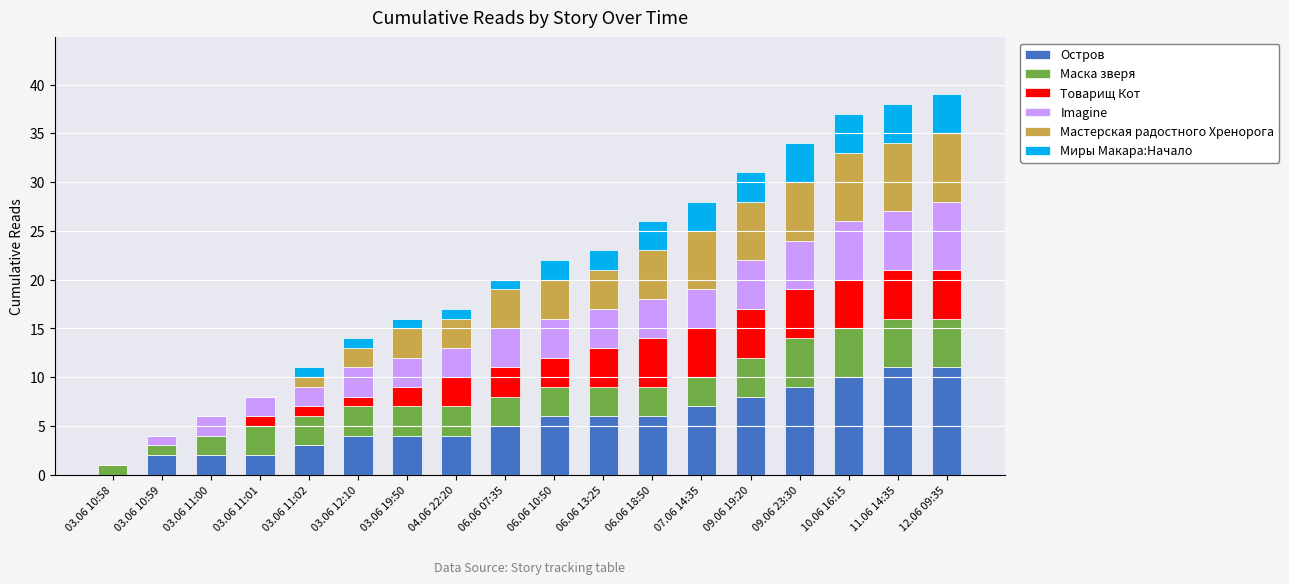

What is the maximum value for Остров?

11